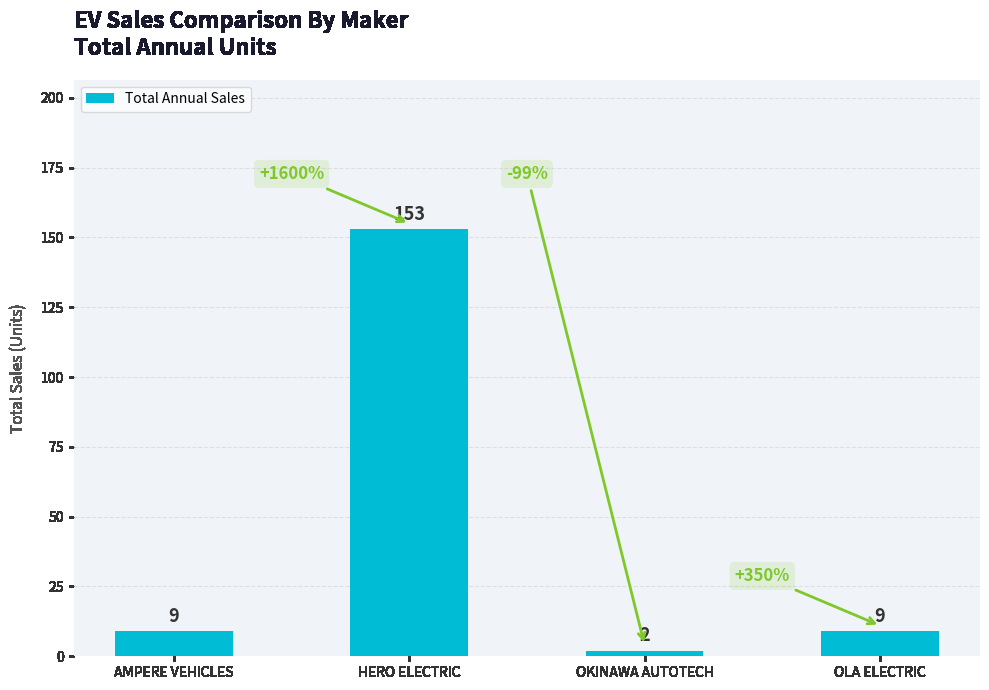

What is the sum of the values at AMPERE VEHICLES and OLA ELECTRIC?

18